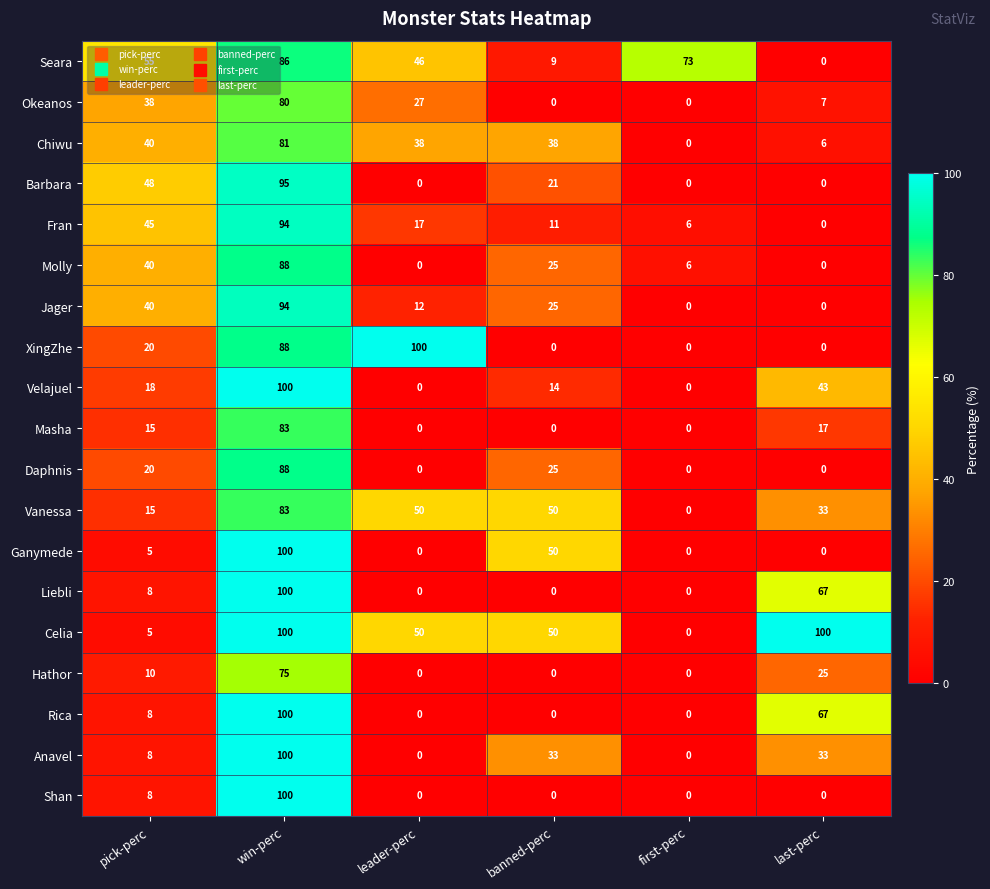

At which category is the sum across all series the highest?

win-perc